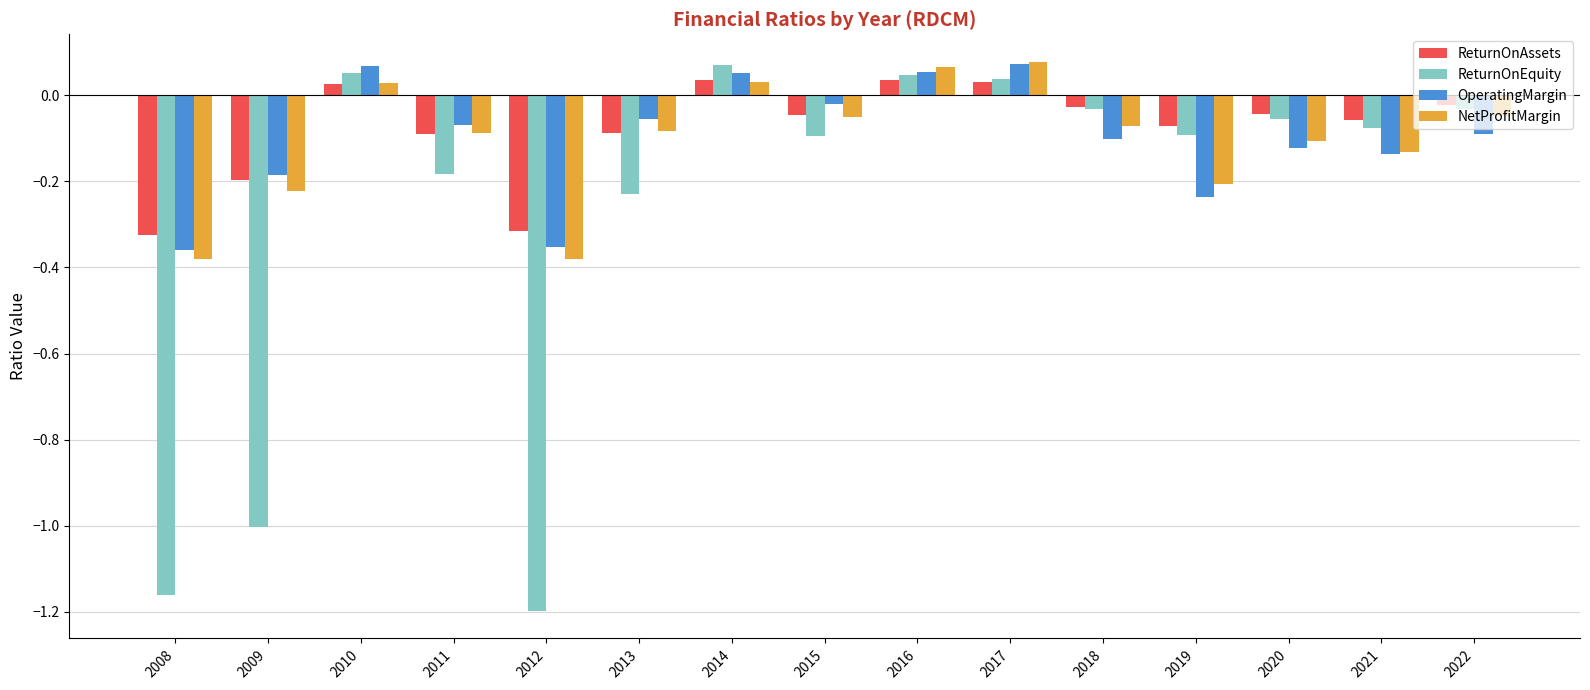

The value of NetProfitMargin at 2009 is -0.1. True or false?

False